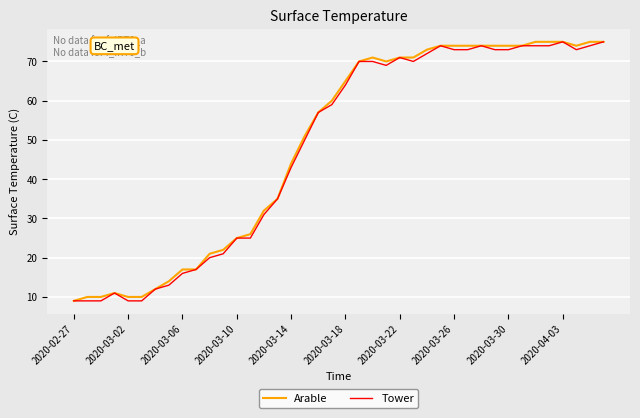

What is the minimum value shown in the chart?

9